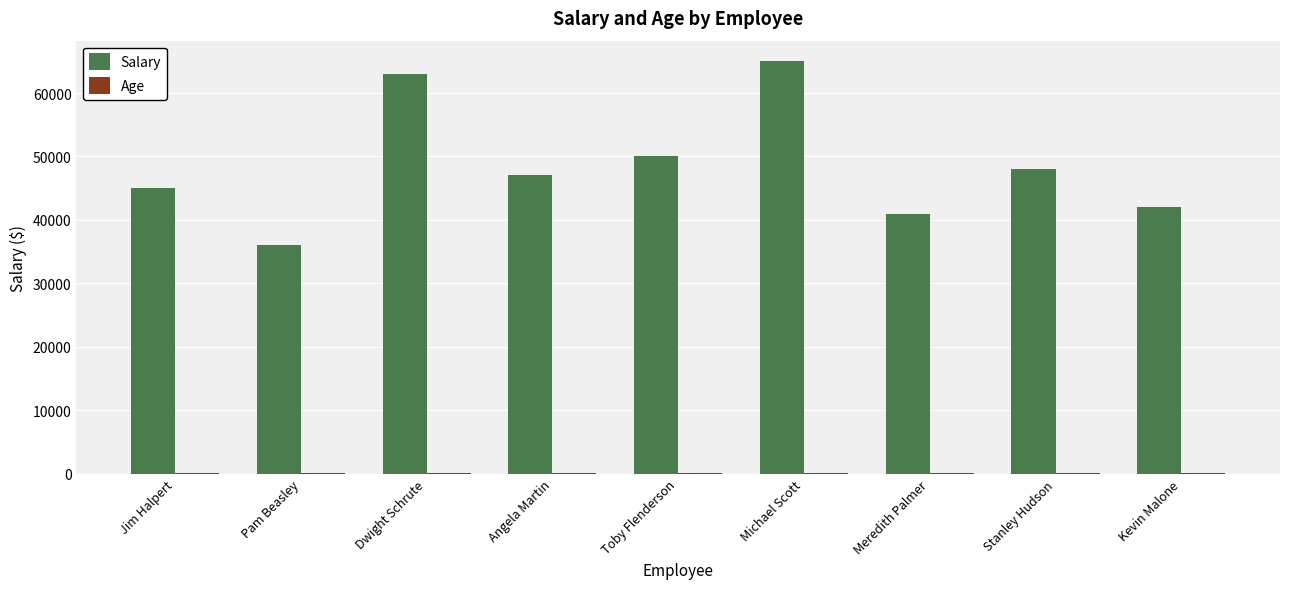

What is the greatest value displayed?

65000